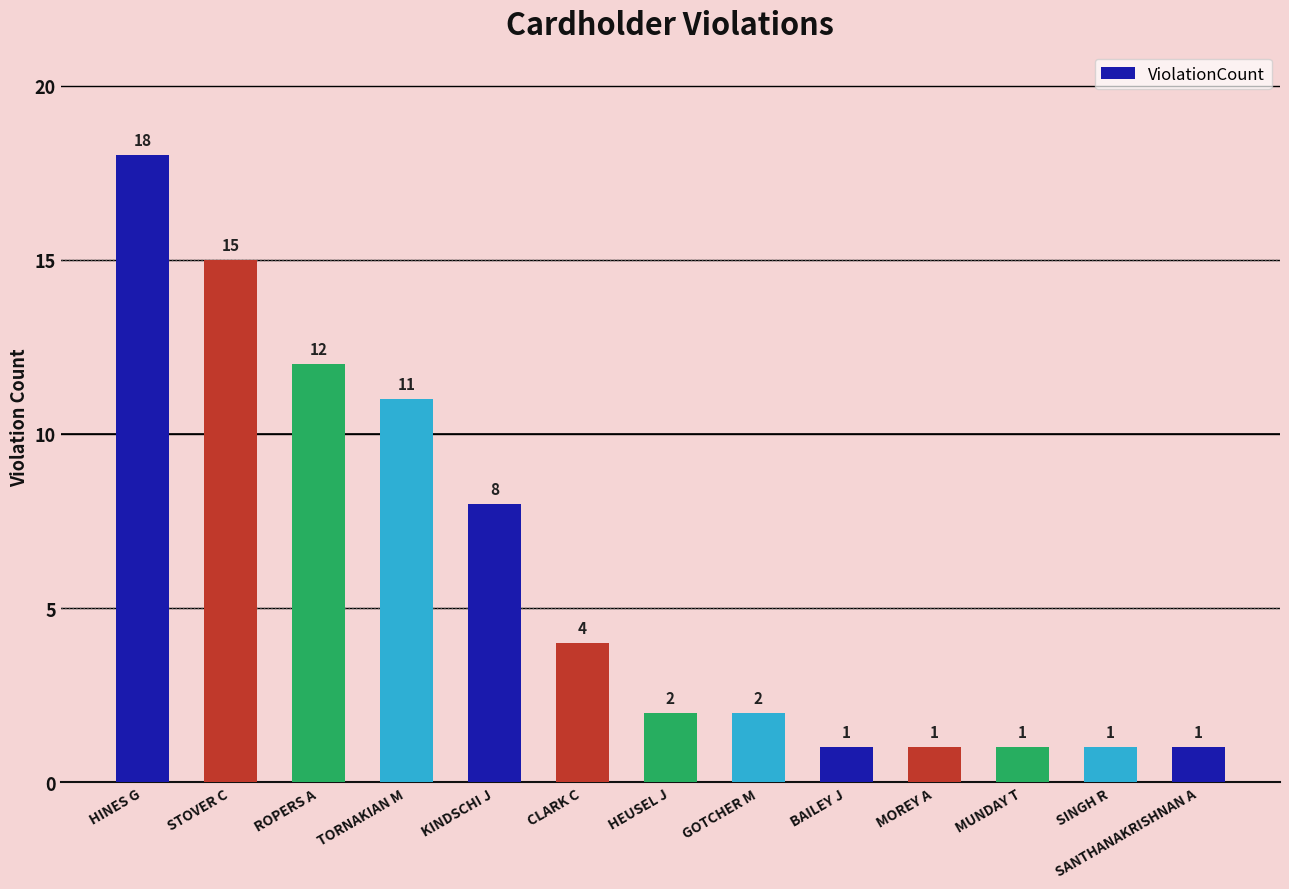

Reading left to right, what are all the values shown in this chart?

18	15	12	11	8	4	2	2	1	1	1	1	1